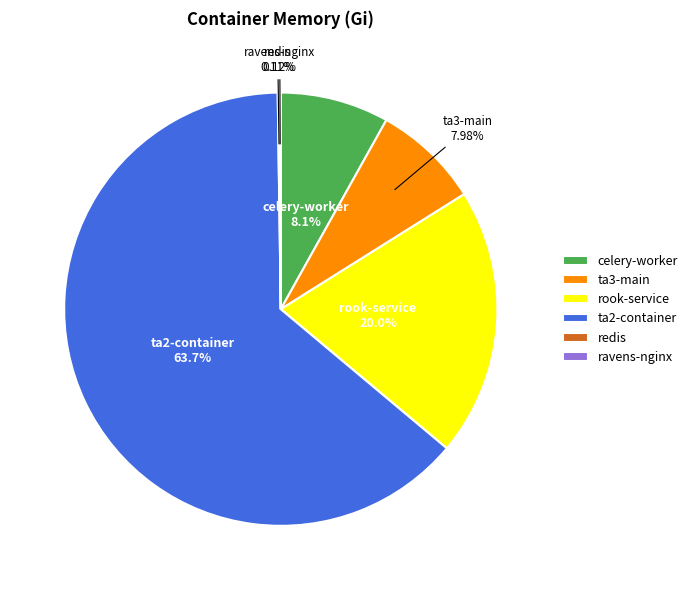

Is ta2-container the majority of the pie?

Yes